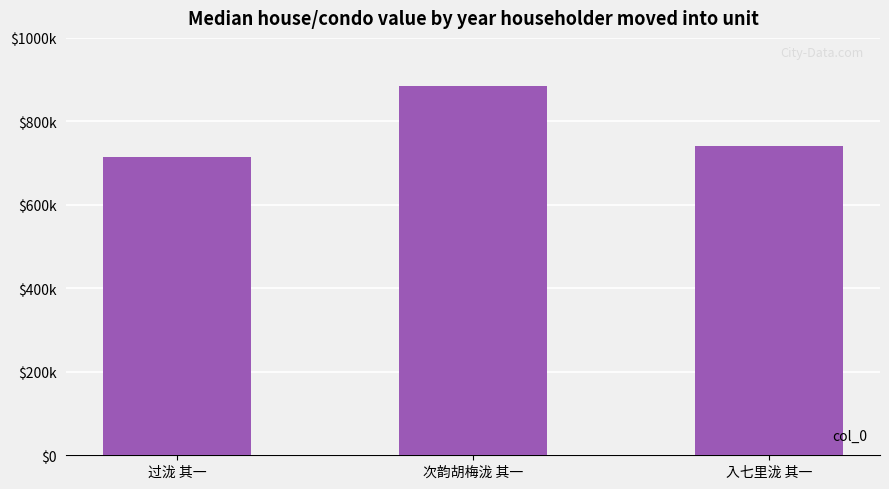

The value at 入七里泷 其一 is 740422. True or false?

True